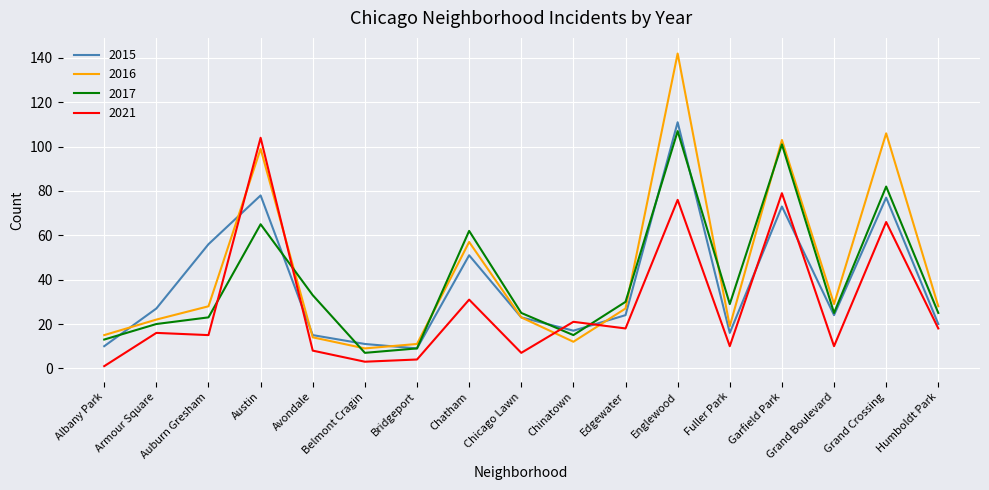

True or false: 2016 and 2021 intersect in this chart.

True